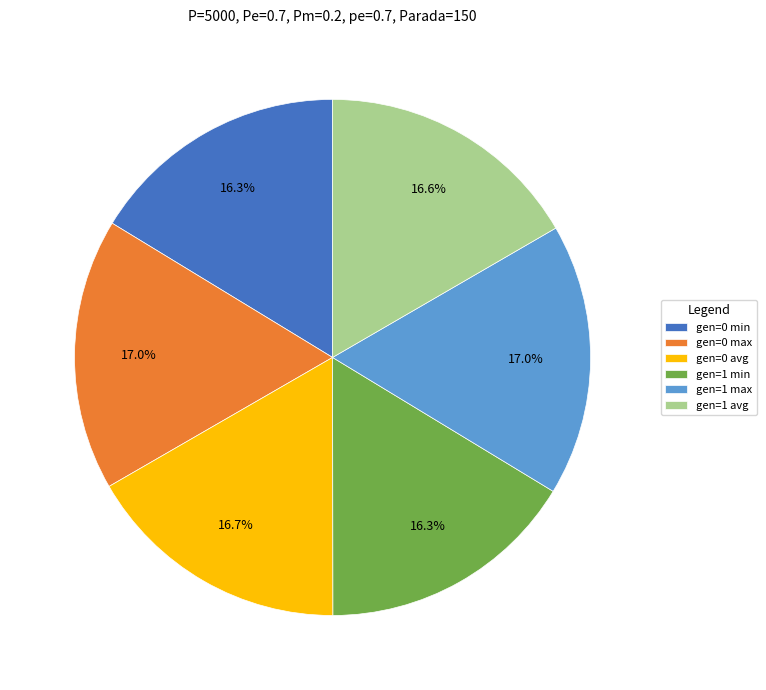

How many segments does this pie chart have?

6